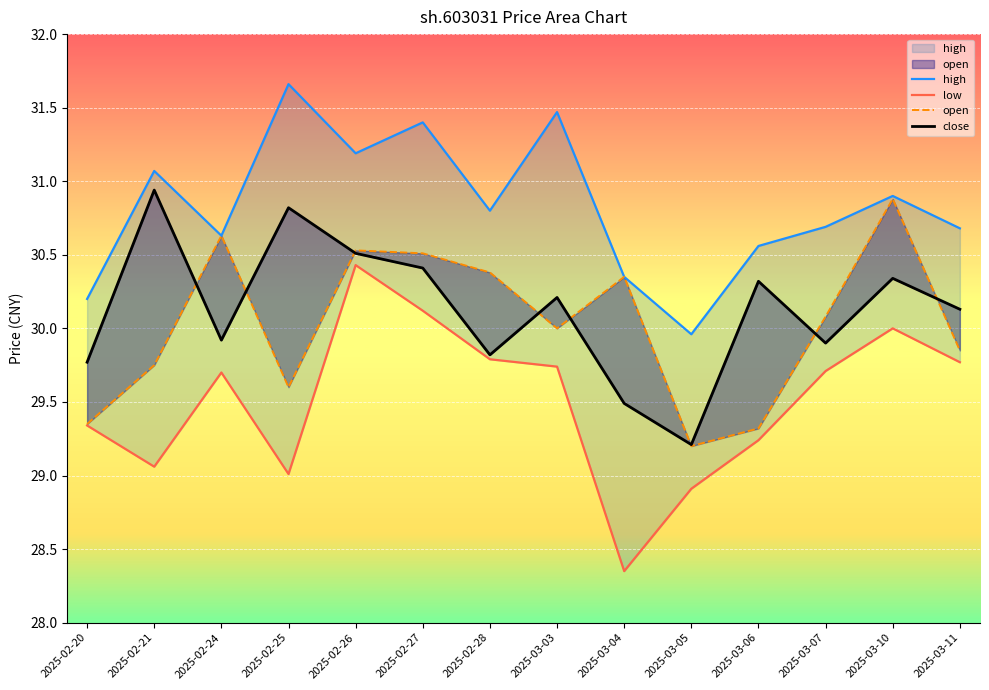

True or false: high and close cross at least once.

False